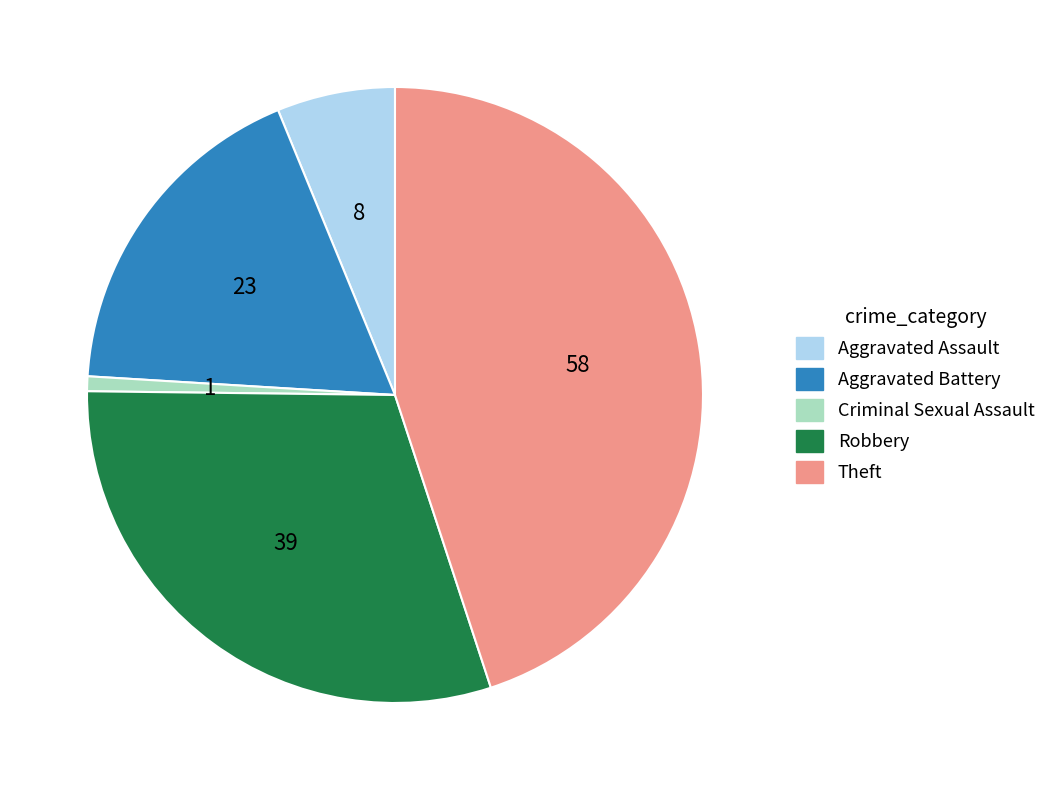

Combined, do Robbery and Aggravated Battery account for over 50%?

No